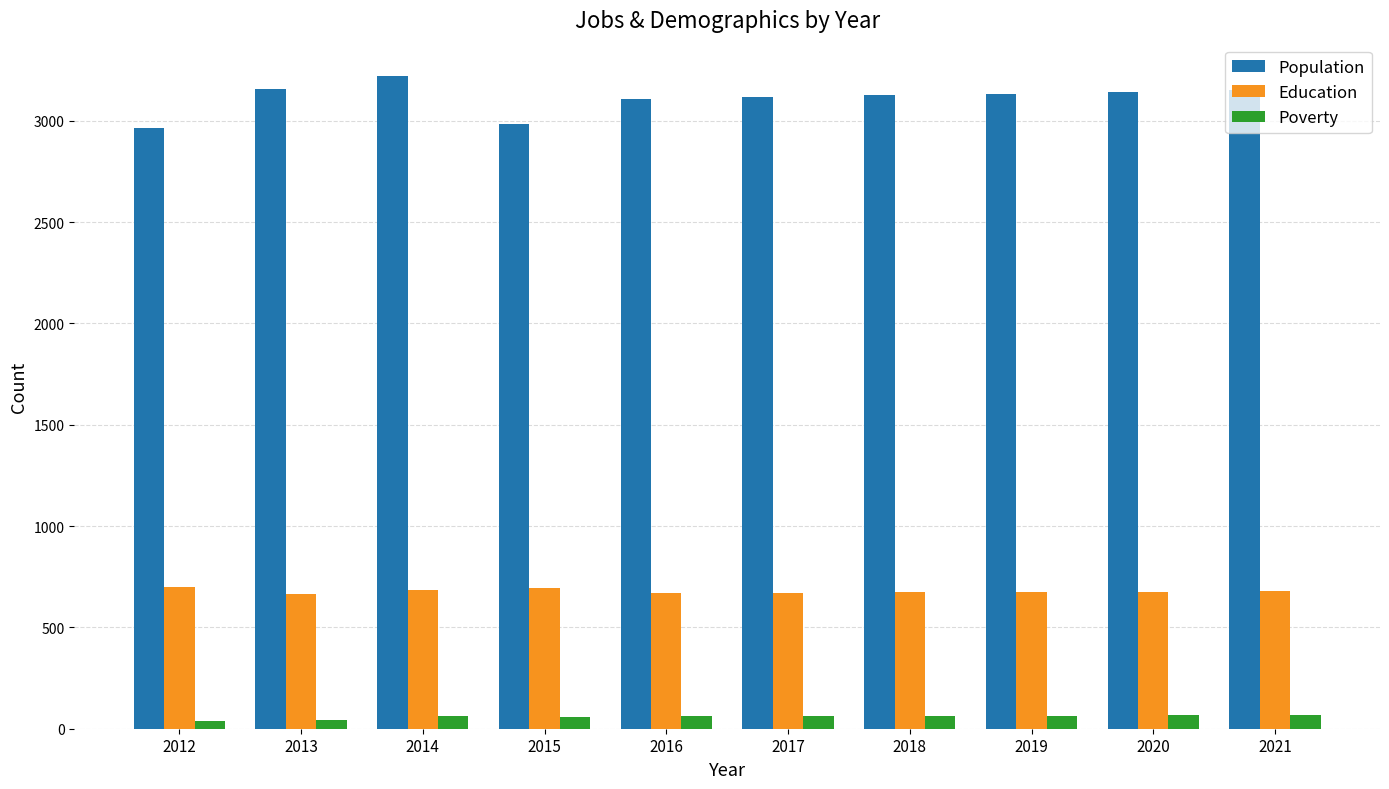

Count the number of data series in this chart.

3